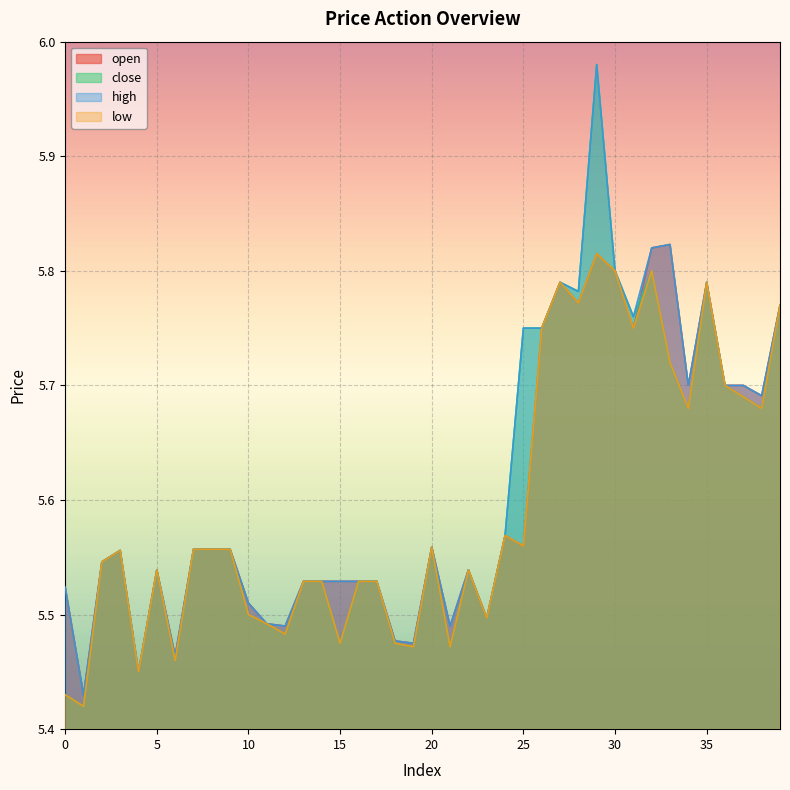

Which series has the largest range (max minus min)?

close